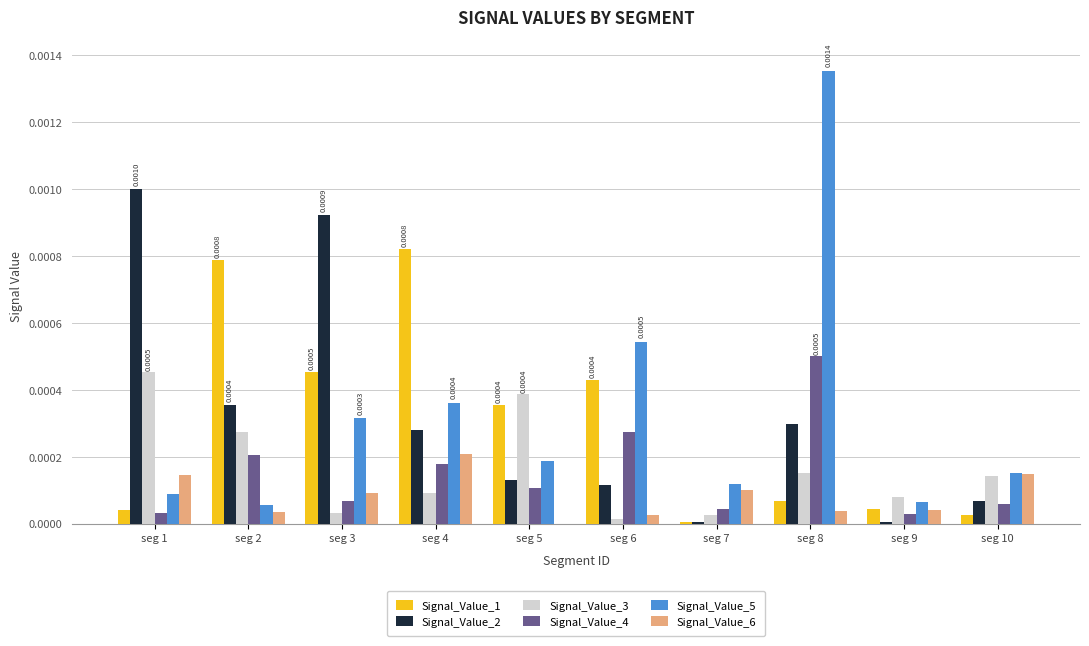

Which series changed the most between seg 2 and seg 3?

Signal_Value_2